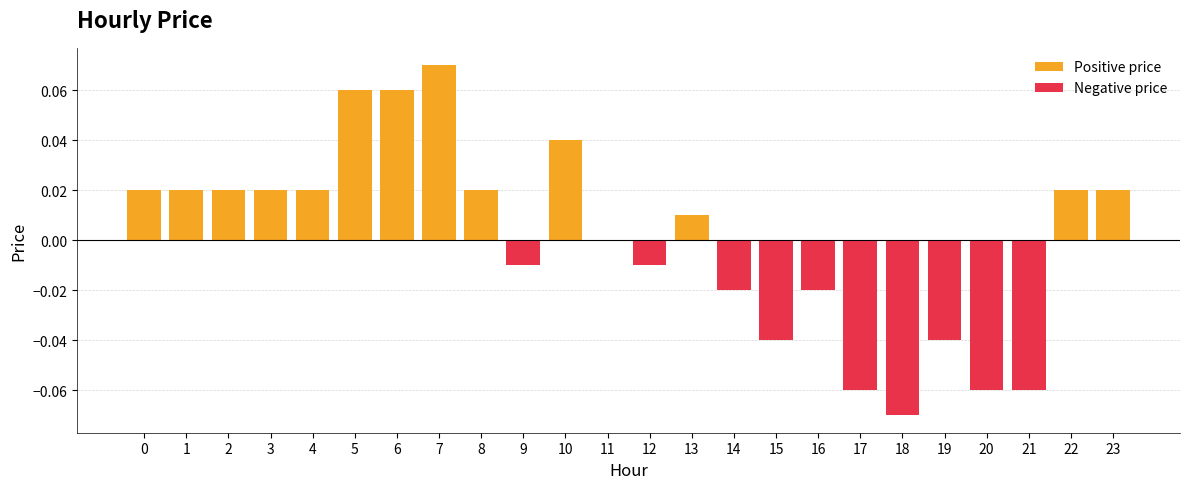

The value at 7 is 0.1. True or false?

True